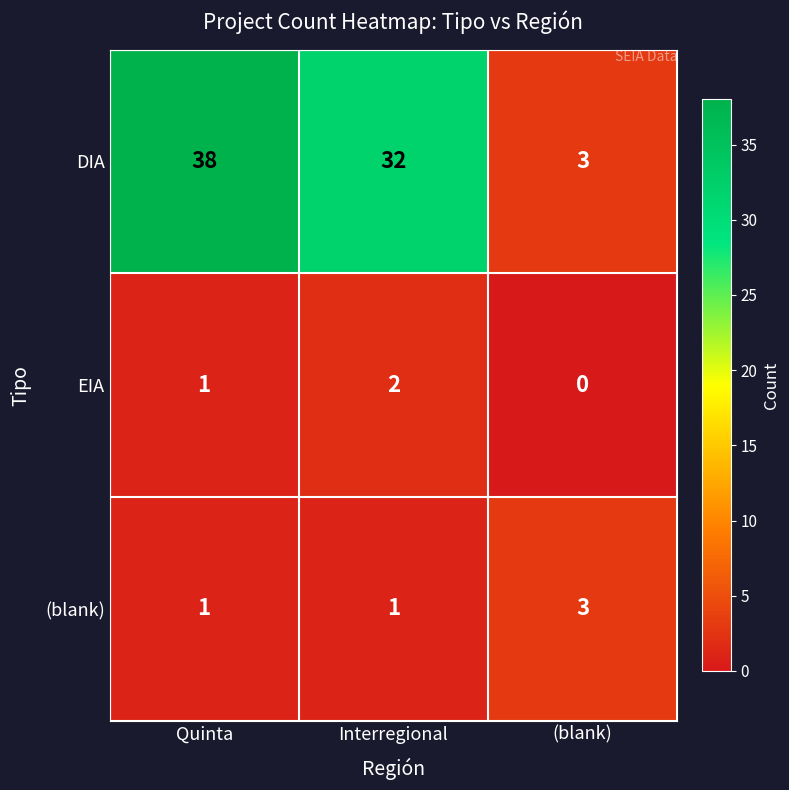

Rank the series by their maximum value, from lowest to highest.

EIA, (blank), DIA